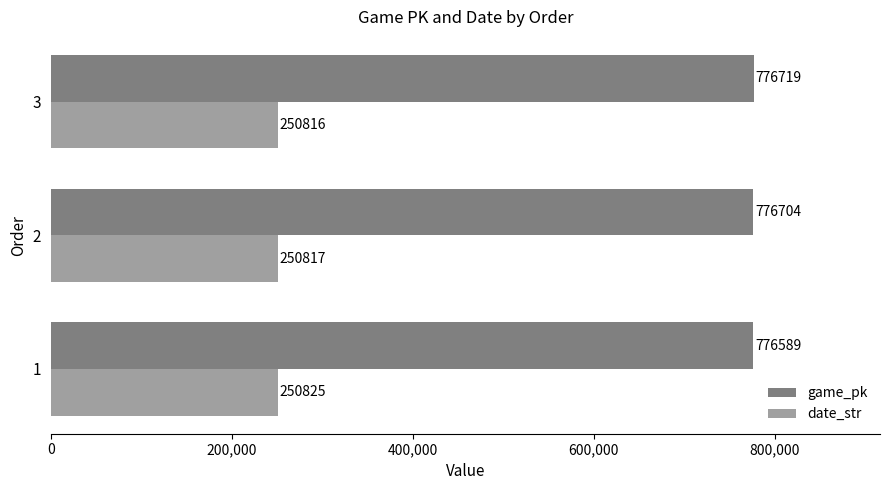

The value of game_pk at 1 is 1359719. True or false?

False